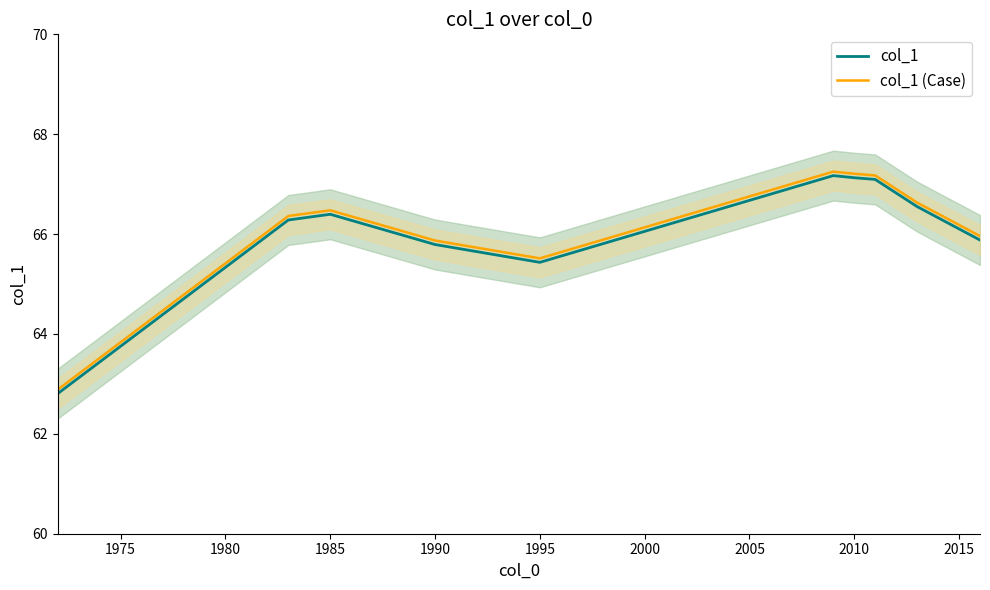

At which label is col_1 (Case) closest to 65?

1995